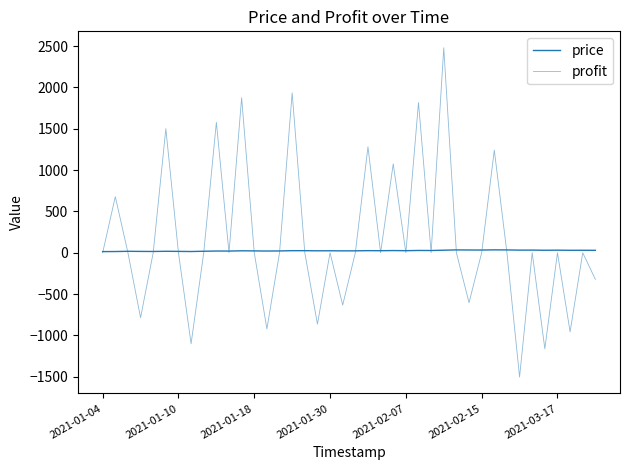

How many lines are shown in the chart?

2